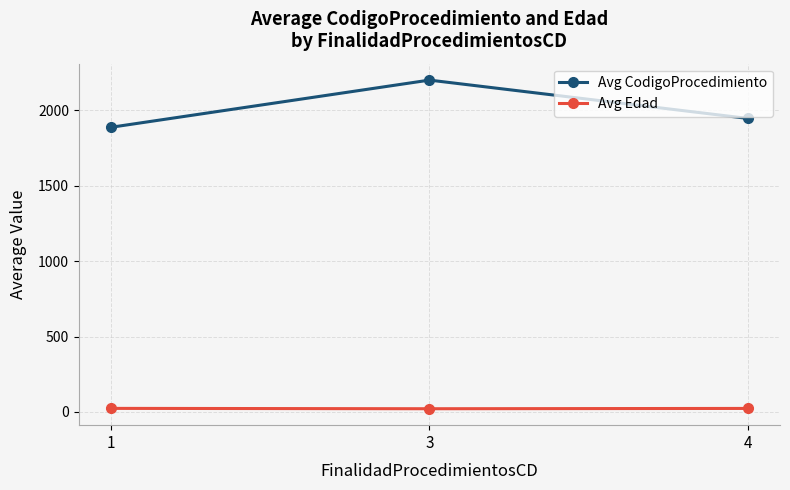

Which series has the largest range (max minus min)?

Avg CodigoProcedimiento